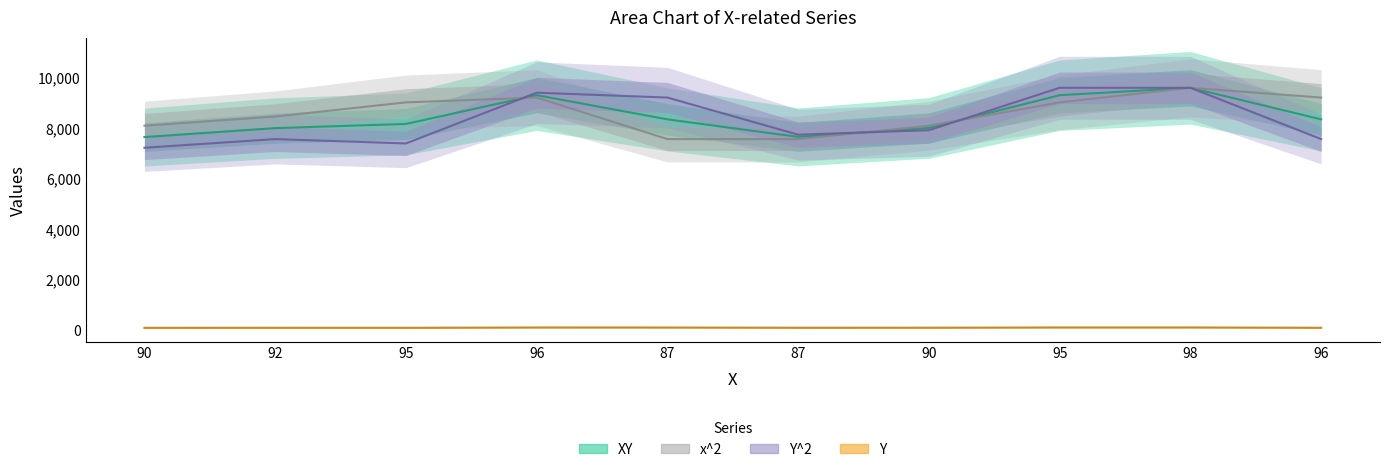

What is the maximum value for Y^2?

9604